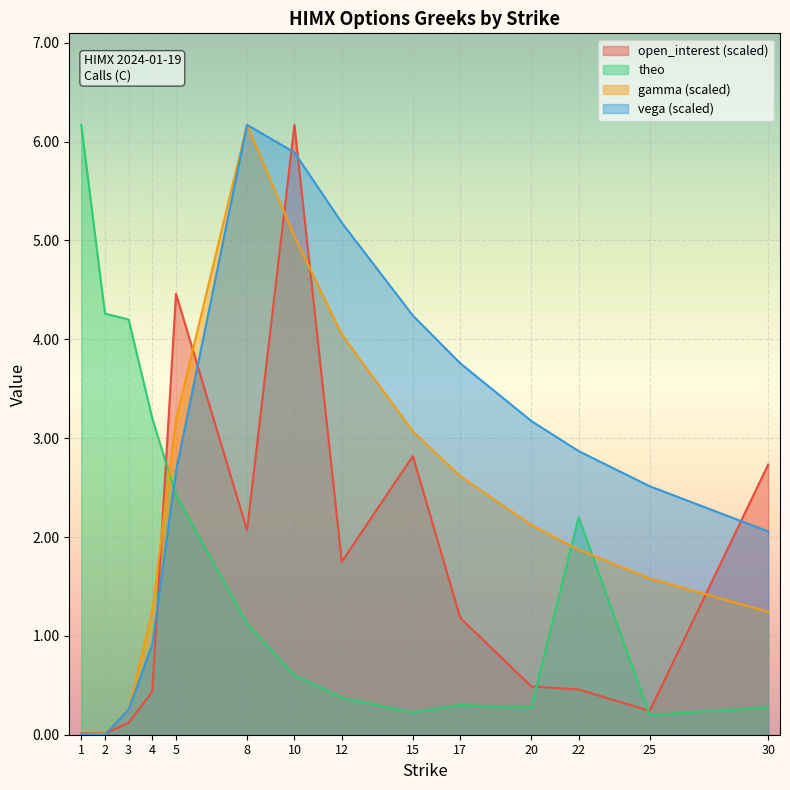

How many intersections are there between theo and vega?

1